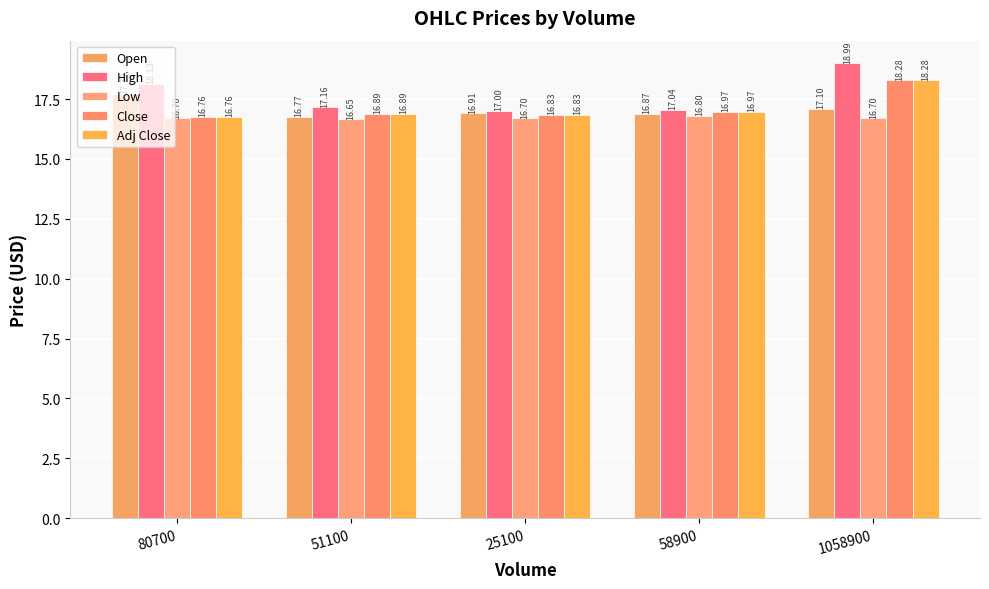

The value of Close at 80700 is 26.9. True or false?

False